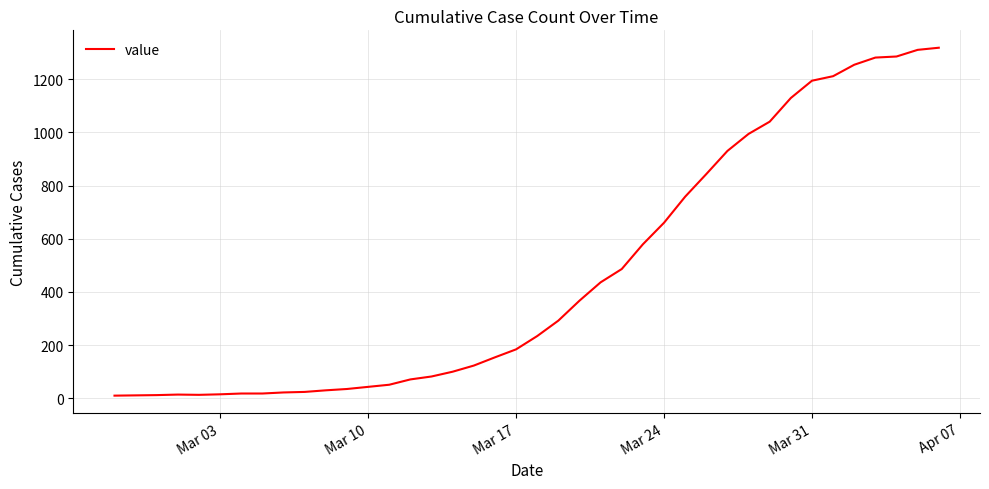

What is the maximum value shown in the chart?

1318